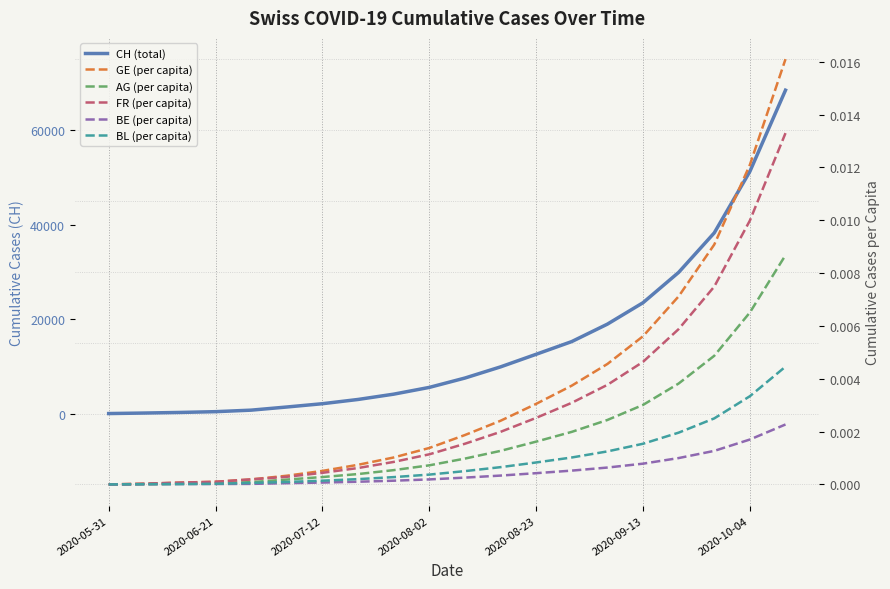

At how many categories does at least one series exceed 31393?

3